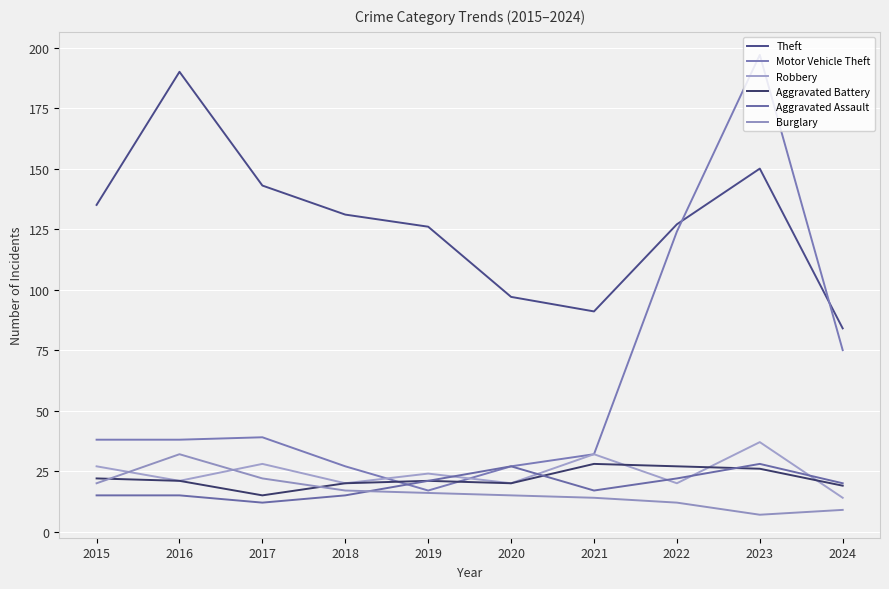

The Aggravated Assault series shows 4 at 2024. True or false?

False